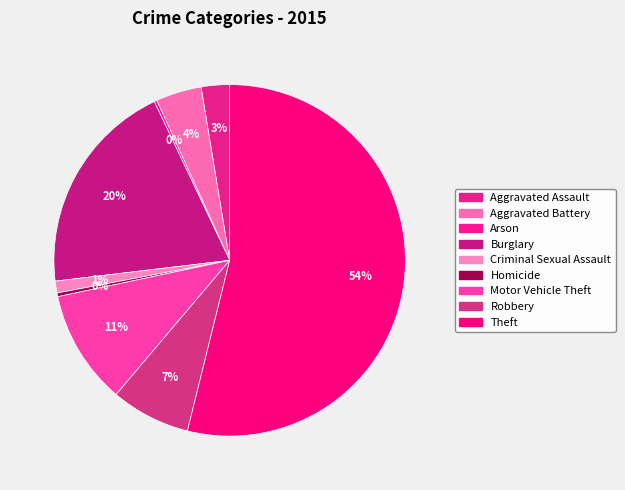

The Criminal Sexual Assault slice represents 11% of the pie. True or false?

False